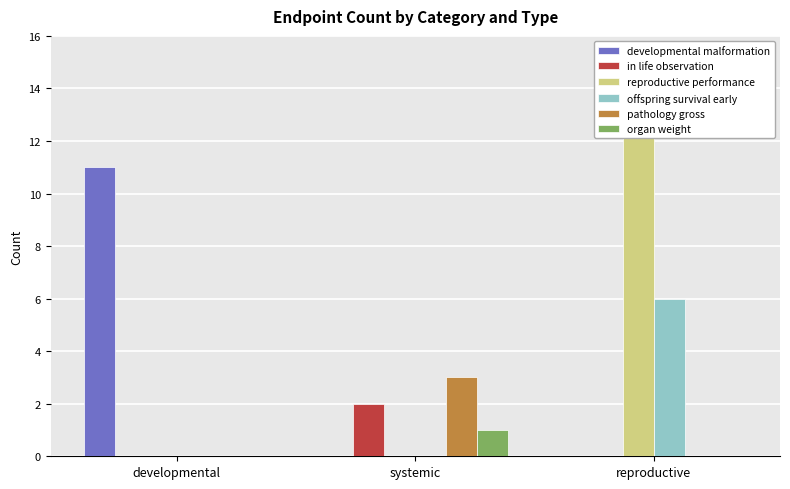

What is the sum of all organ weight values?

1